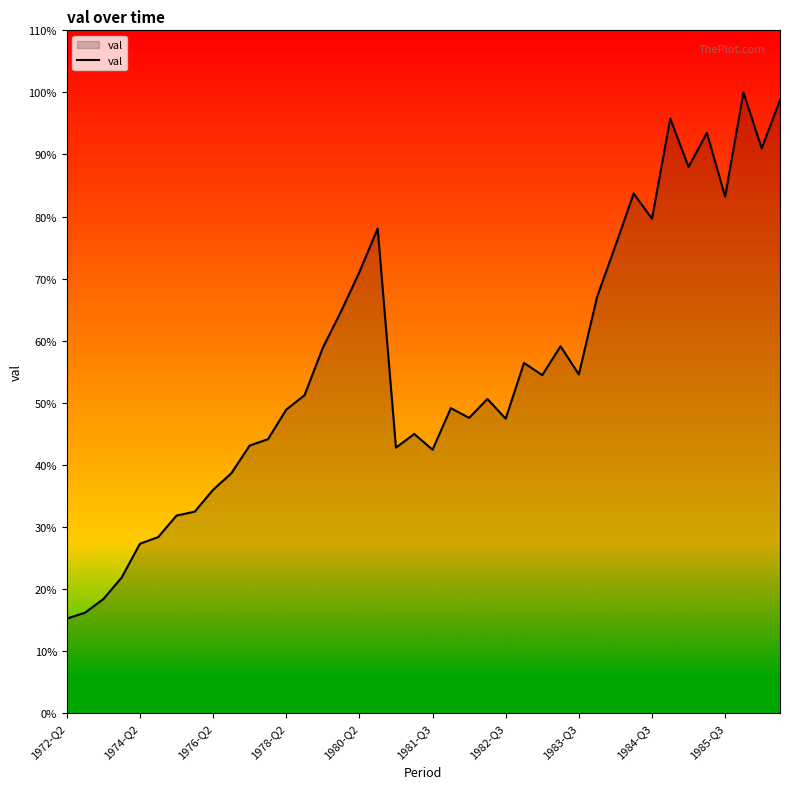

What is the label of the 15th point from the left?

14